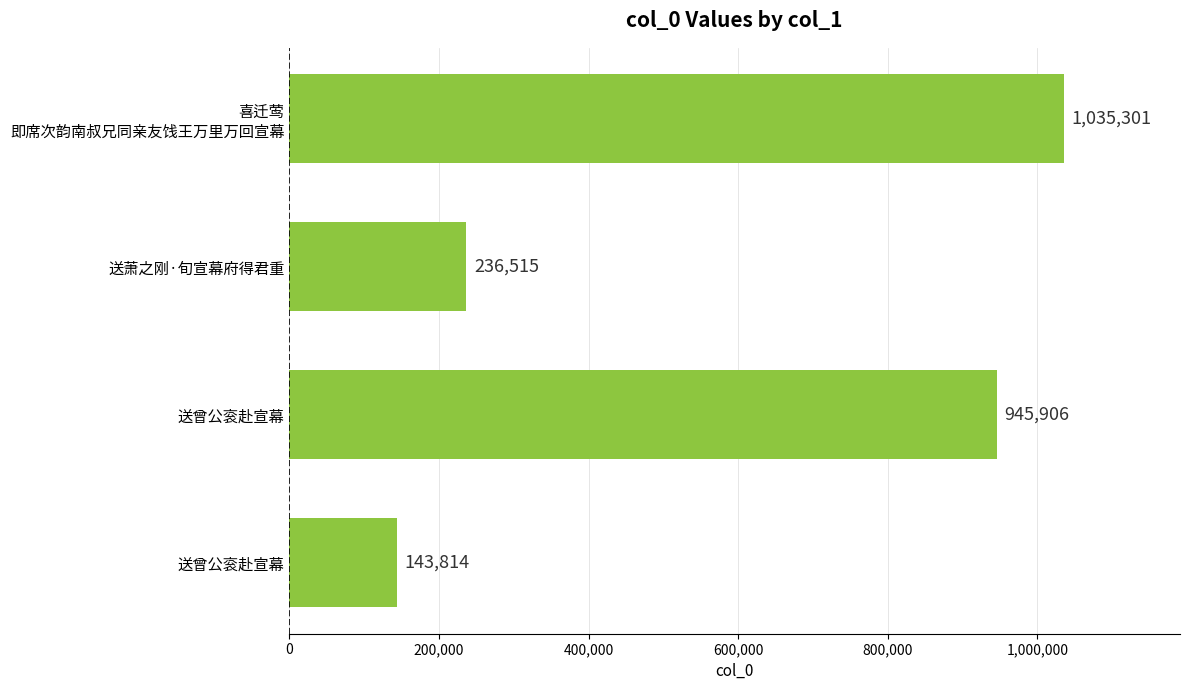

How many data points are less than 945906?

2